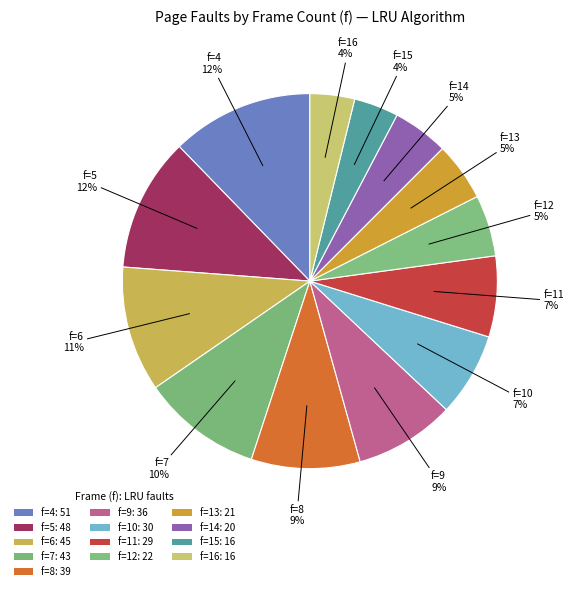

Which category has the biggest portion of the pie?

4